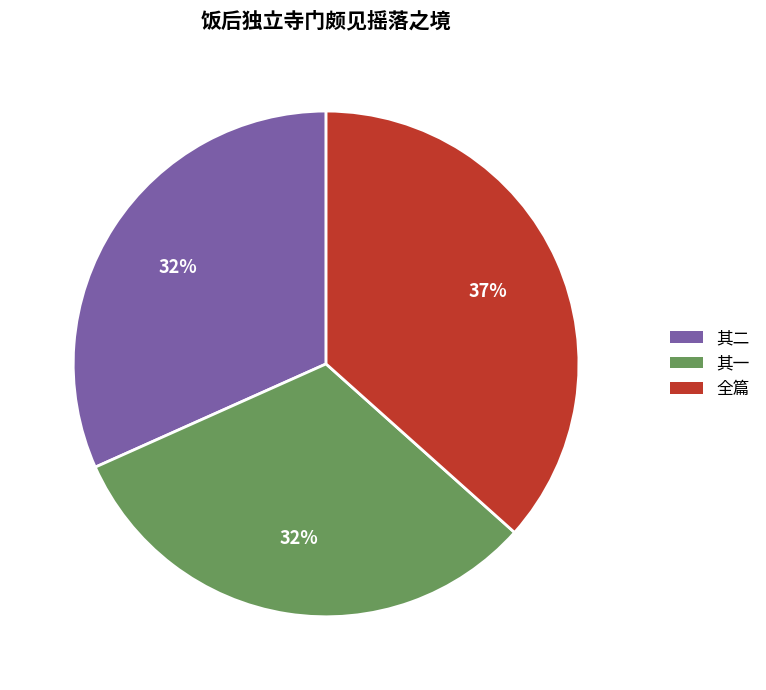

Which has a higher value, 其二 or 全篇?

全篇